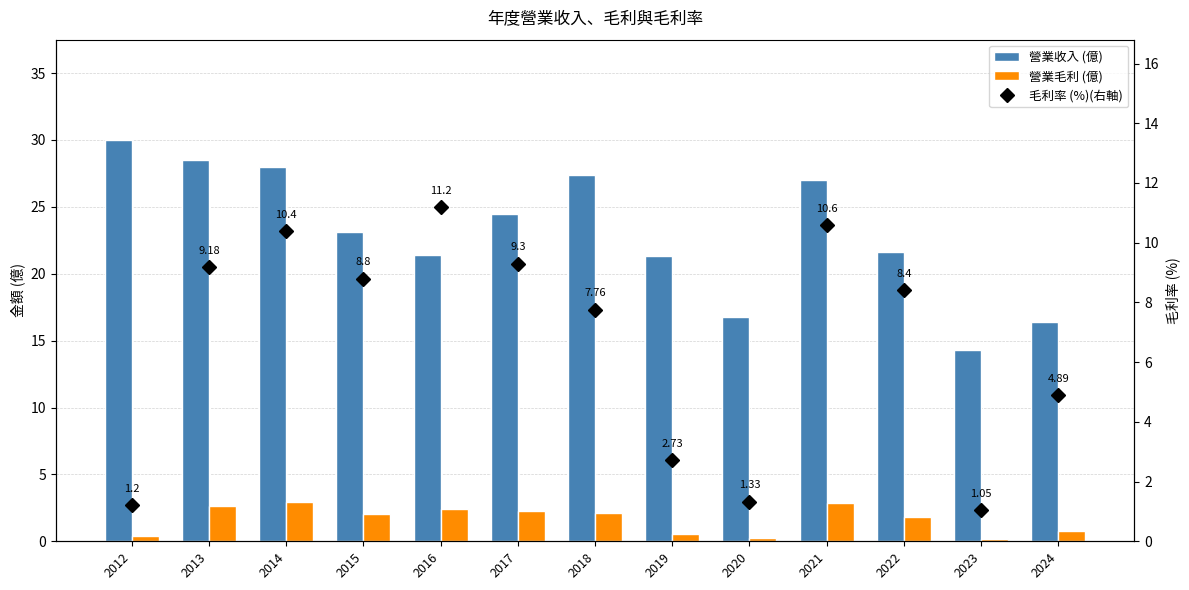

Rank the categories by 營業毛利 (億) value from lowest to highest.

2023, 2020, 2012, 2019, 2024, 2022, 2015, 2018, 2017, 2016, 2013, 2021, 2014